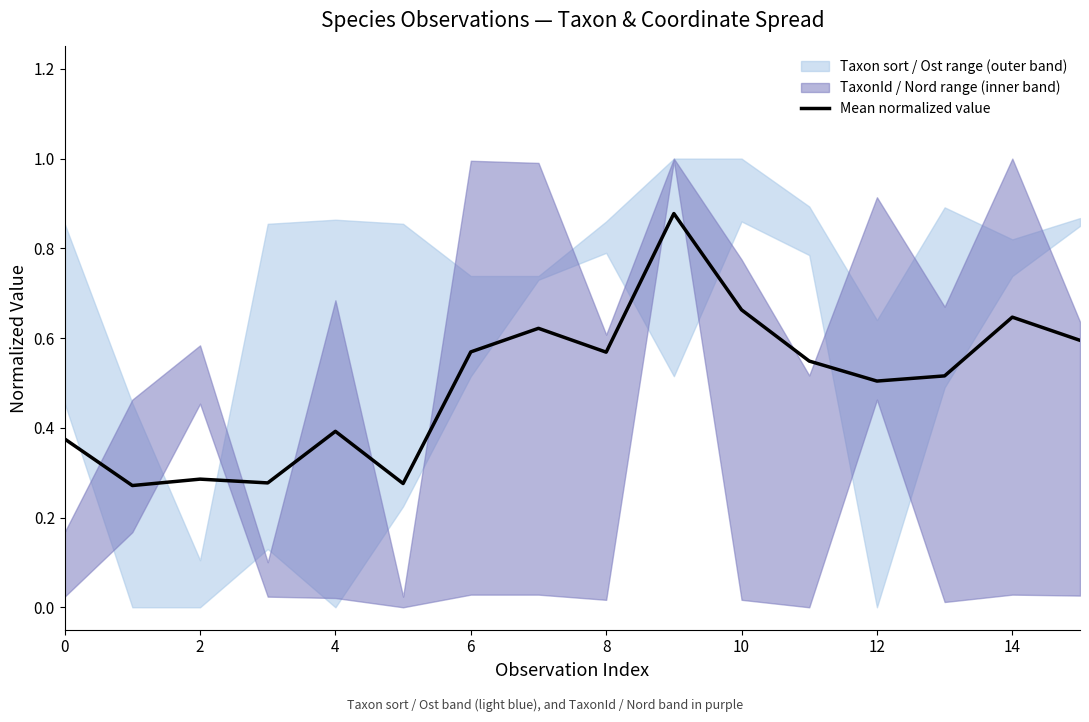

How many interior local peaks (higher than both neighbors) does the data have?

5